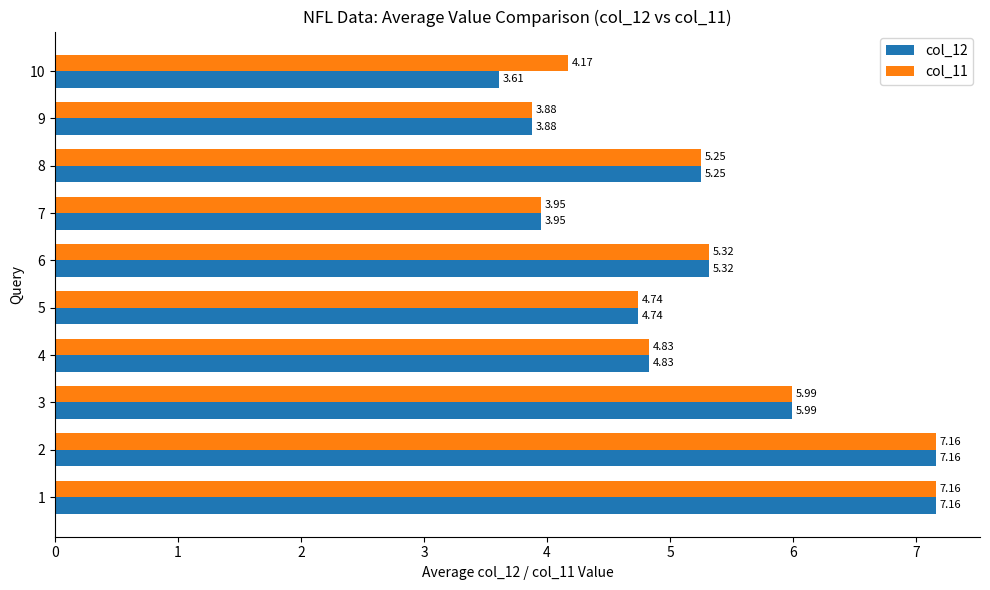

Which series has the largest range (max minus min)?

col_12